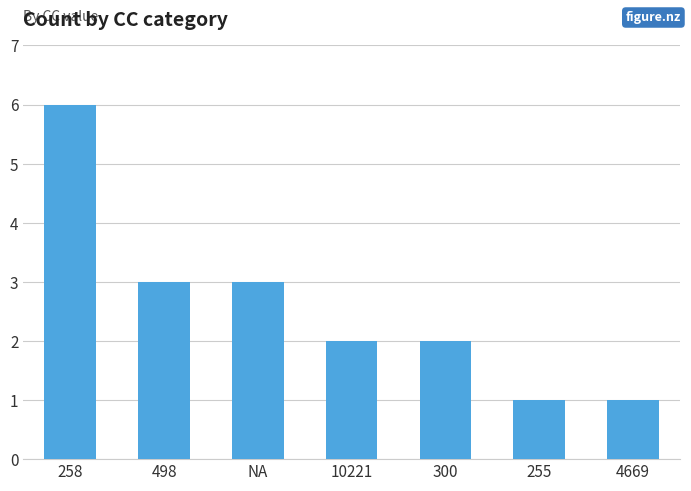

What is the label of the 7th bar from the right?

258